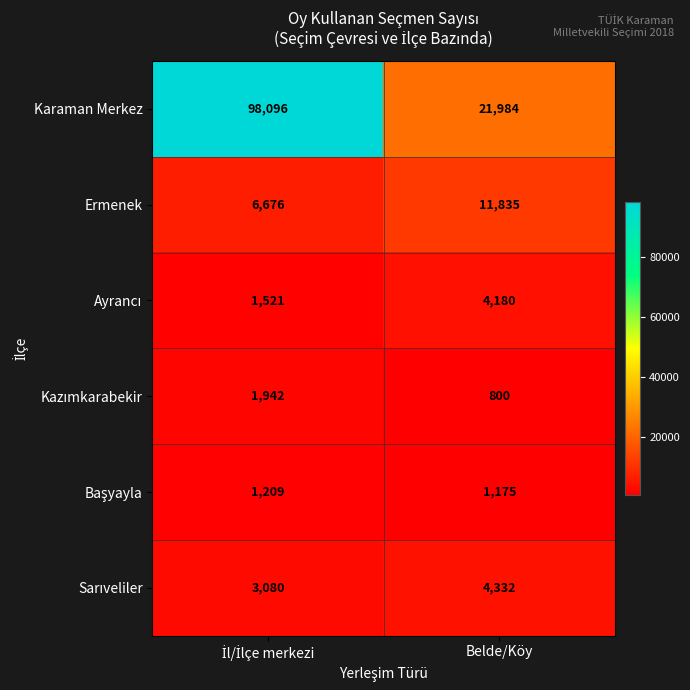

What is the total value across all series at Belde/Köy?

44306